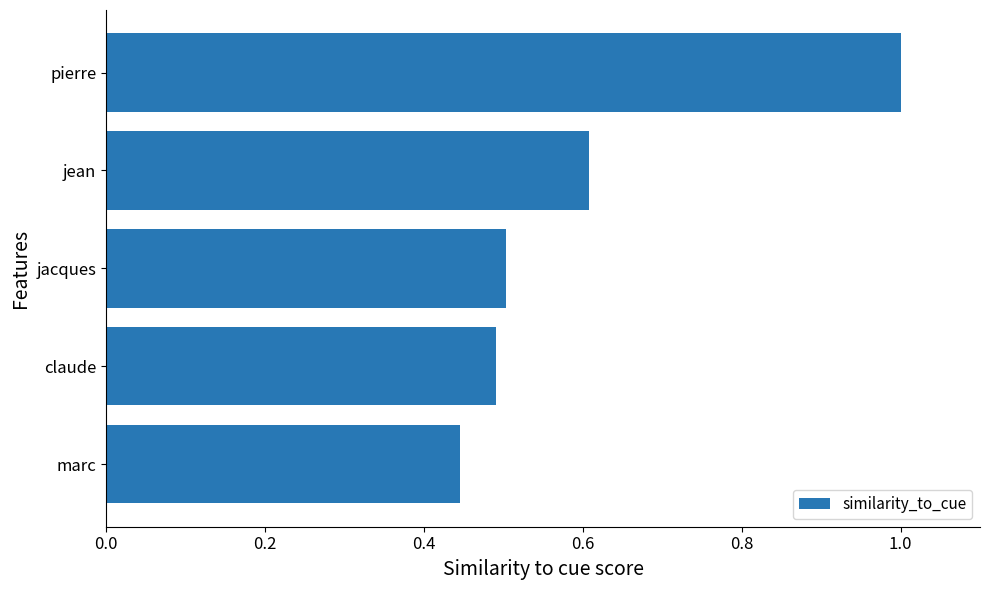

The value at jacques is 0.9. True or false?

False